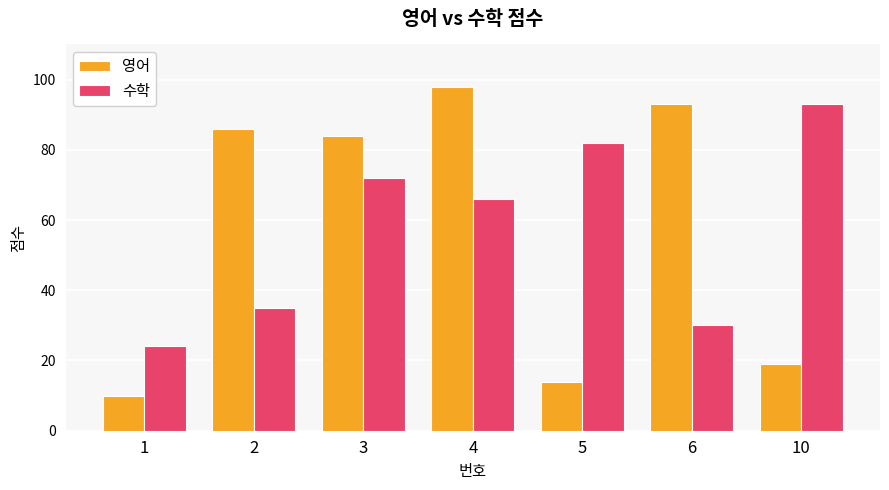

What is the difference between the second highest and minimum values in the 수학 series?

58